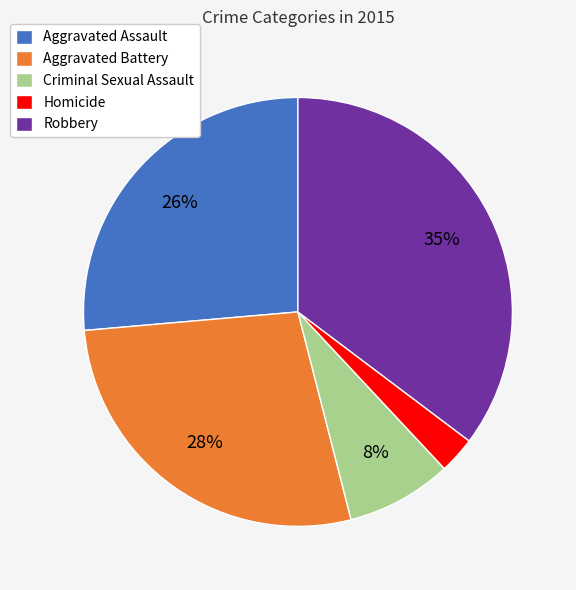

Is it true that Aggravated Battery is 28% of the pie?

True